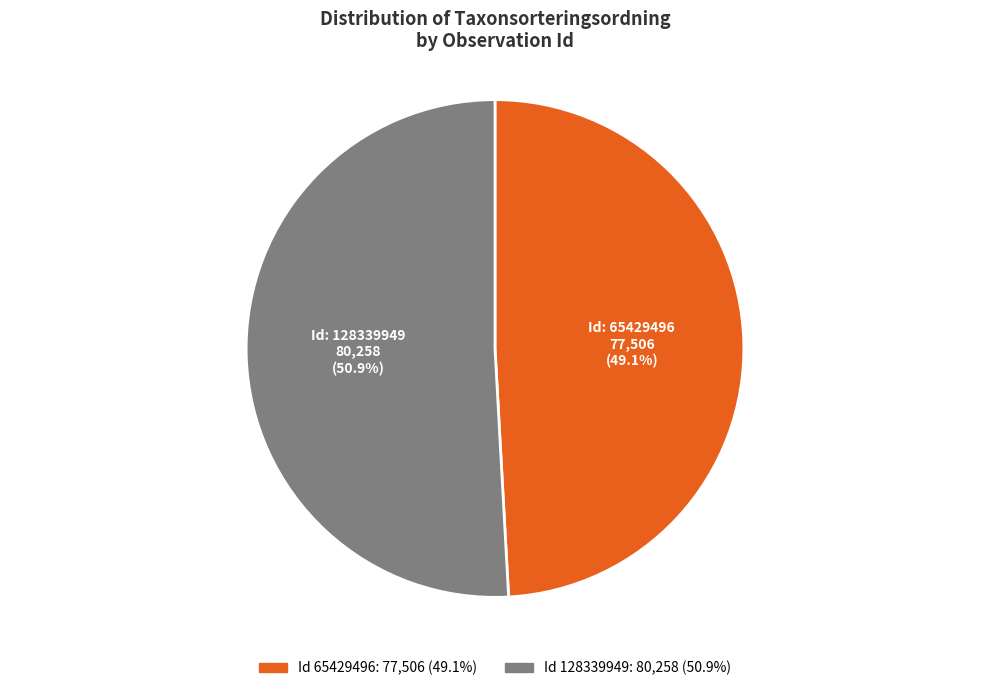

Is there any slice that represents more than half of the pie?

Yes